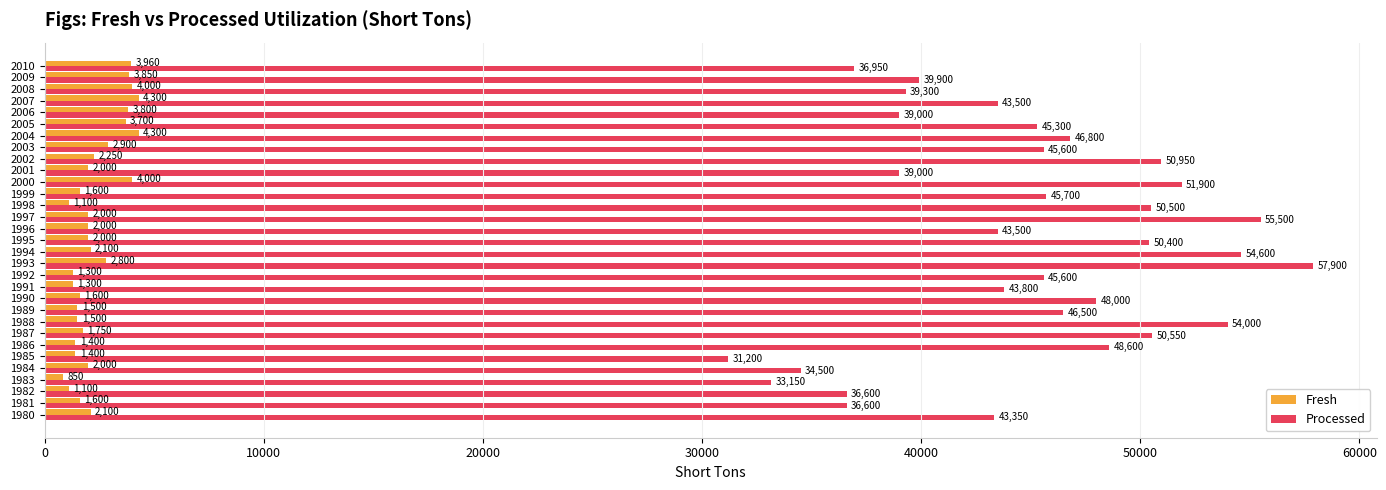

How many distinct data groups are displayed?

2